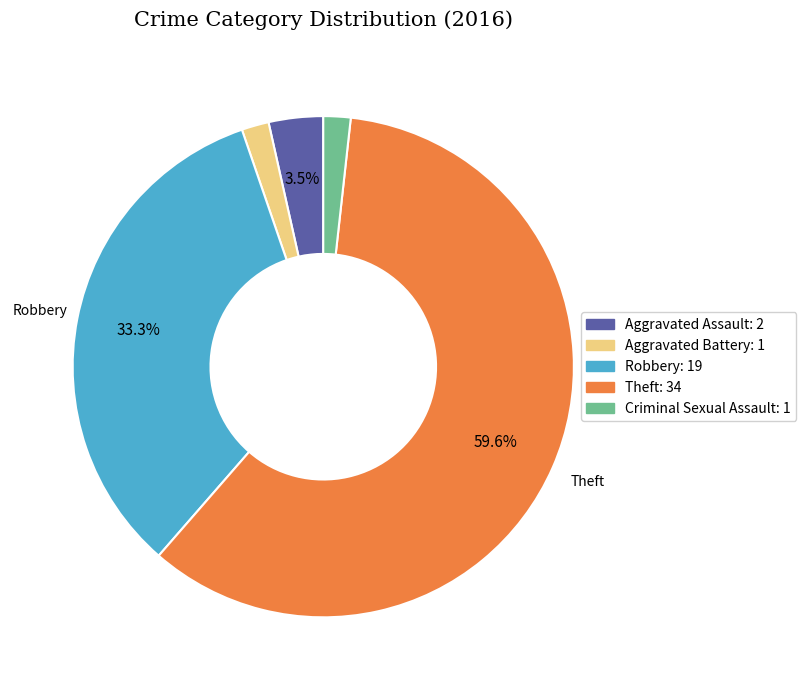

Is there a majority slice in this chart?

Yes